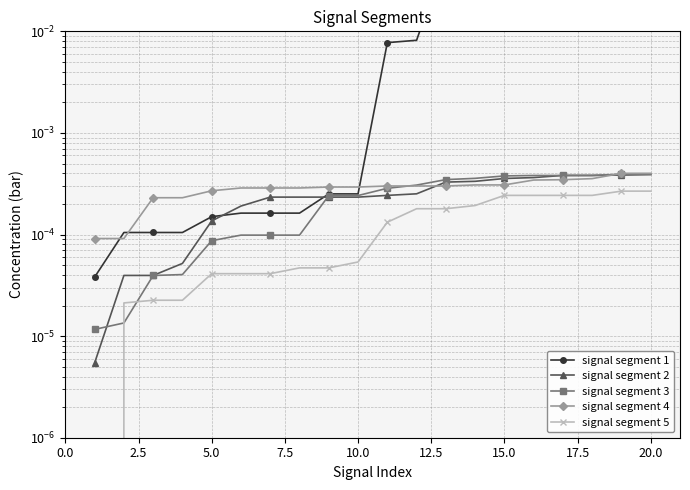

How many data points does each series have?

20